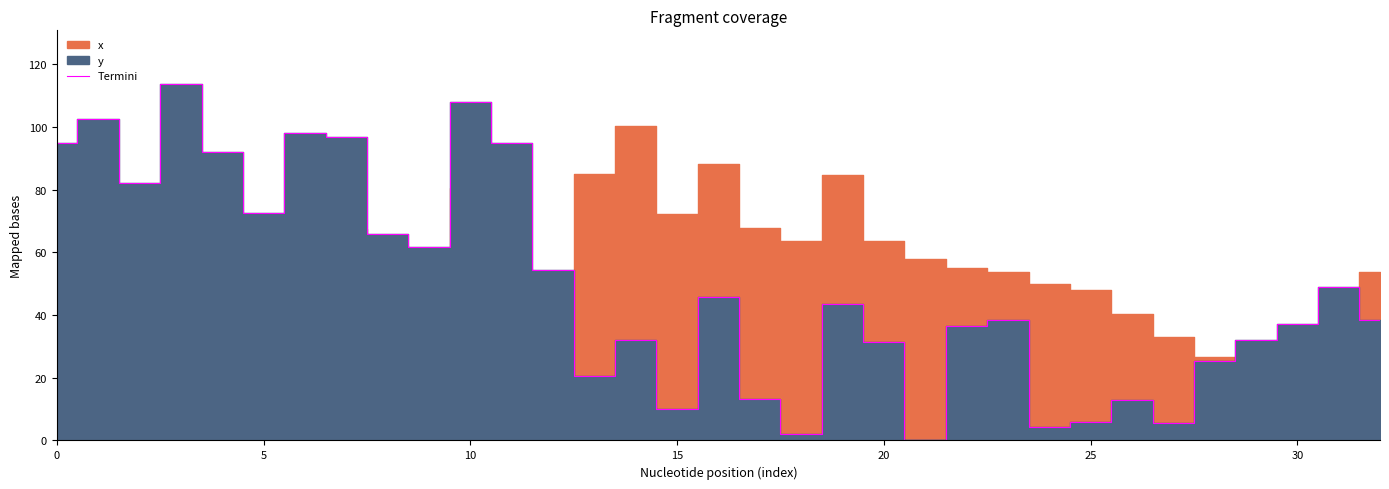

At which label is the value closest to 56?

12